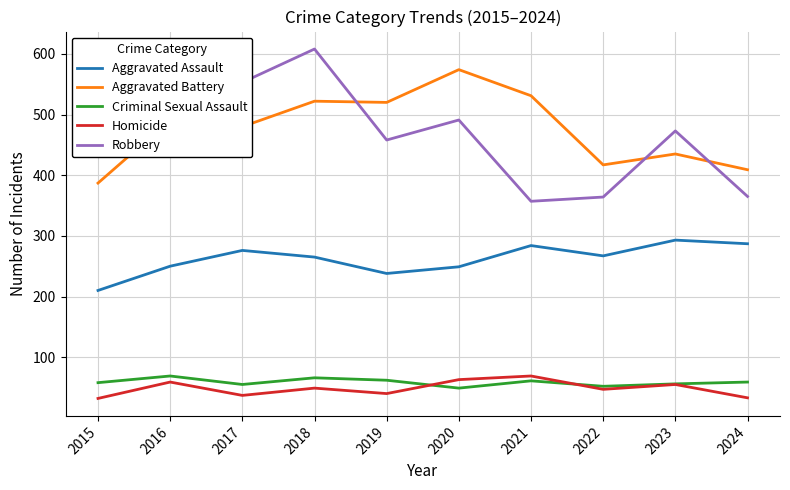

What is the minimum value shown in the chart?

32